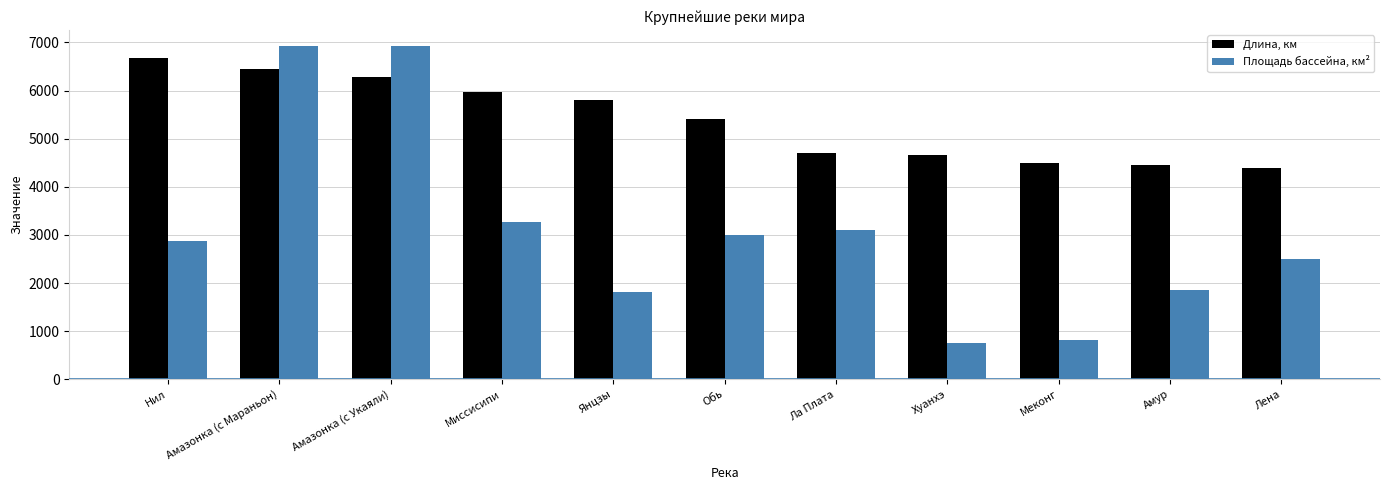

What is the difference between the second highest and minimum values in the Площадь бассейна, км² series?

6170